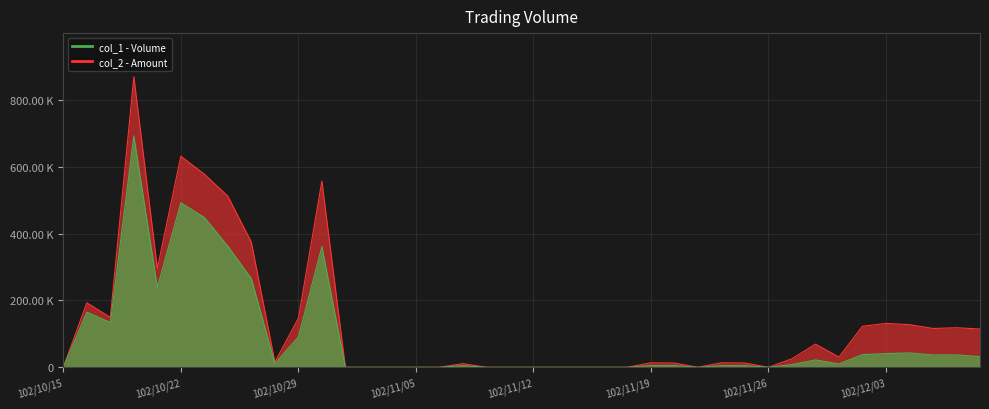

Is it true that col_2 equals 367372 at 102/11/08?

False